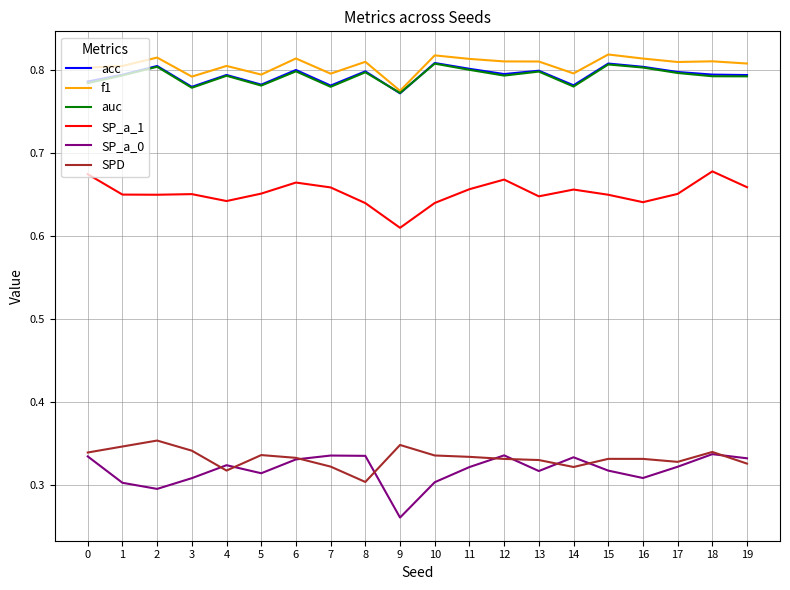

What is the difference between the highest and lowest values at 18?

0.5